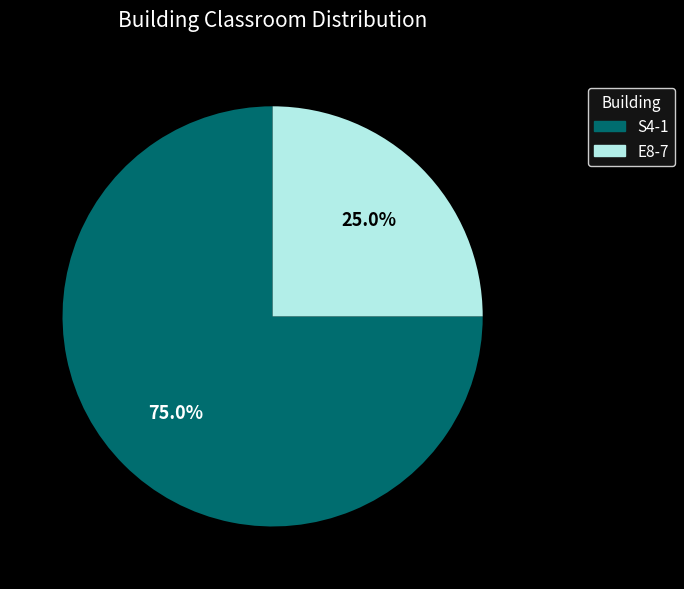

Which slice represents more than half of the pie?

S4-1